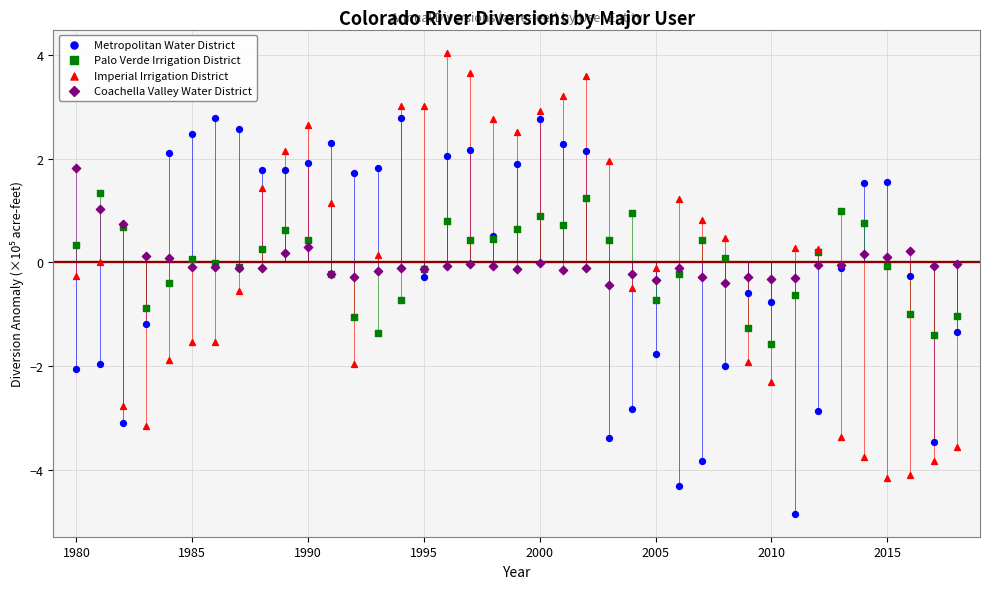

Which series reaches the maximum Y coordinate?

Imperial Irrigation District